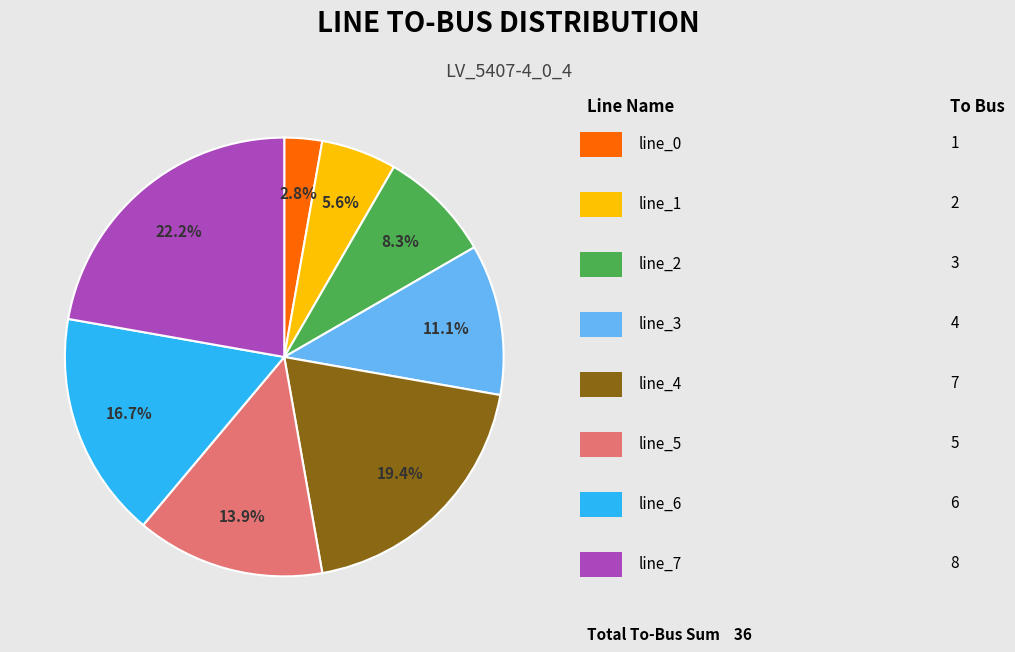

Is there a majority slice in this chart?

No